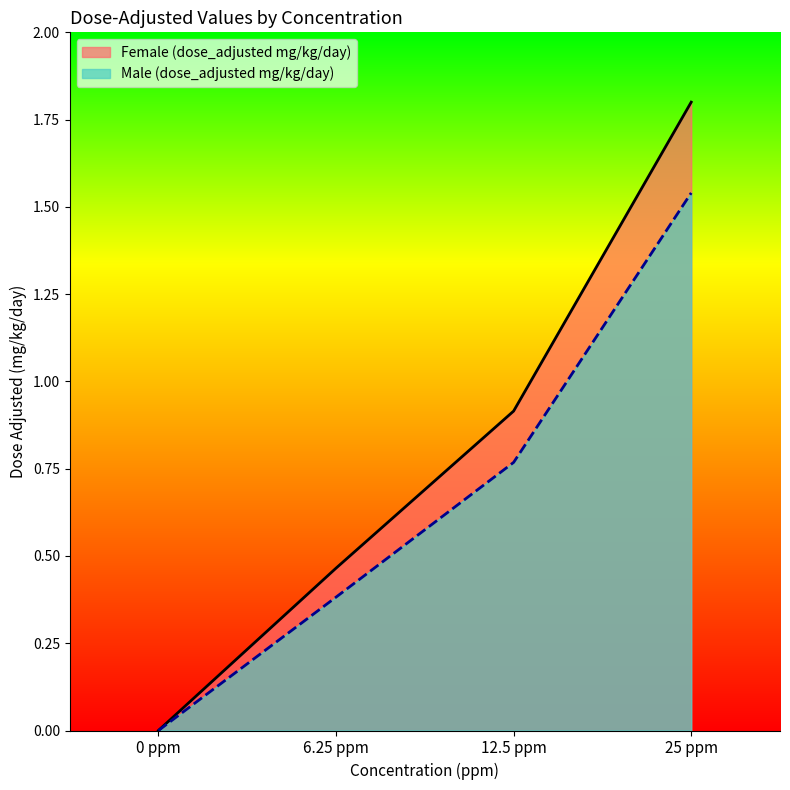

What is the spread (max minus min) of values at 6.25 ppm?

0.1